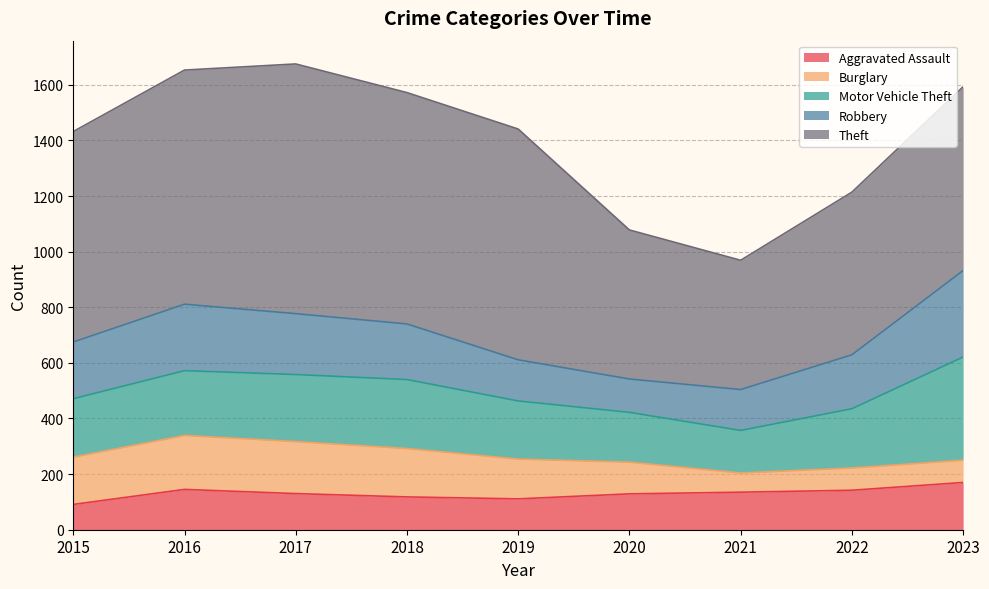

What is the smallest value displayed?

69